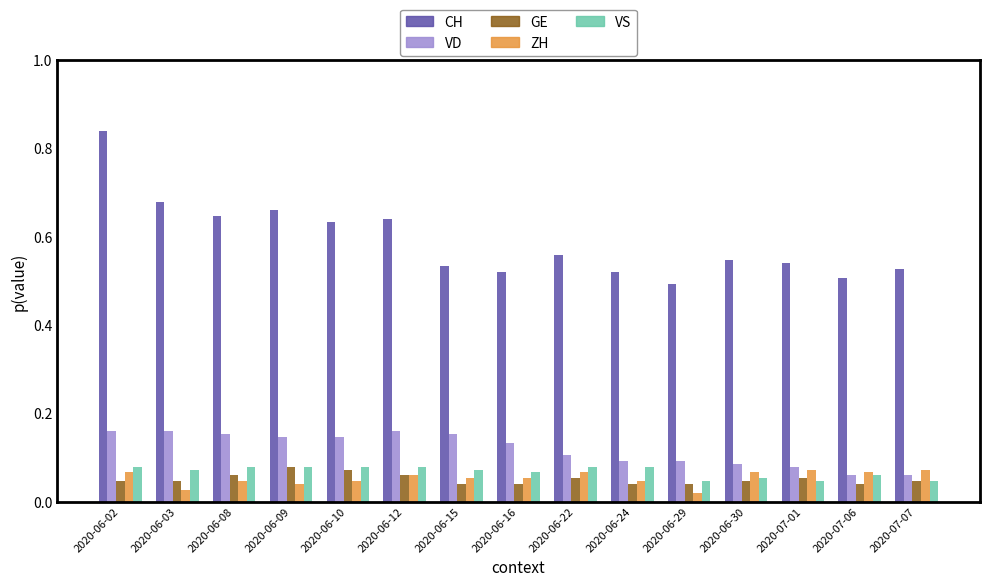

Which series has the largest total across all categories?

CH